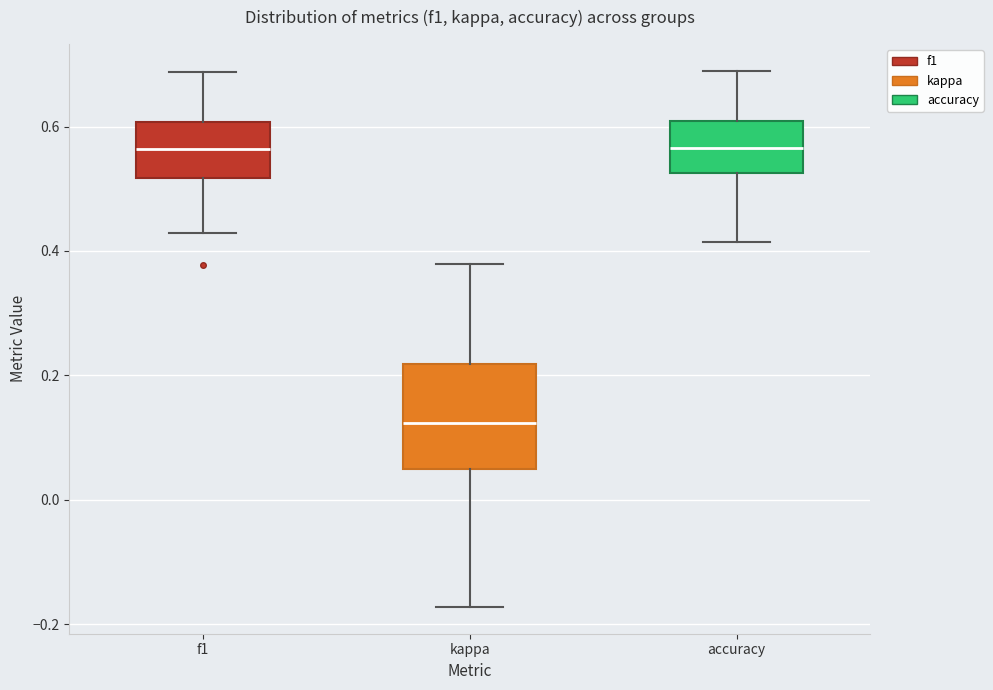

Which box has the lowest median line?

kappa